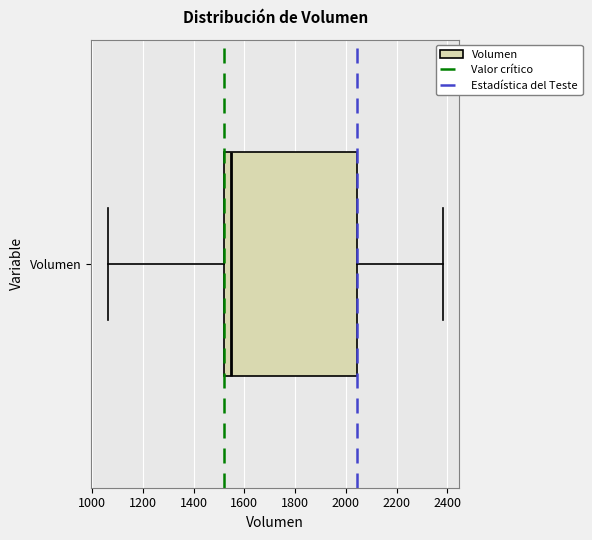

Where is the right edge of the box for Volumen on the x-axis? The values are not printed on the chart, so give them approximately, as read against the axis.

2040